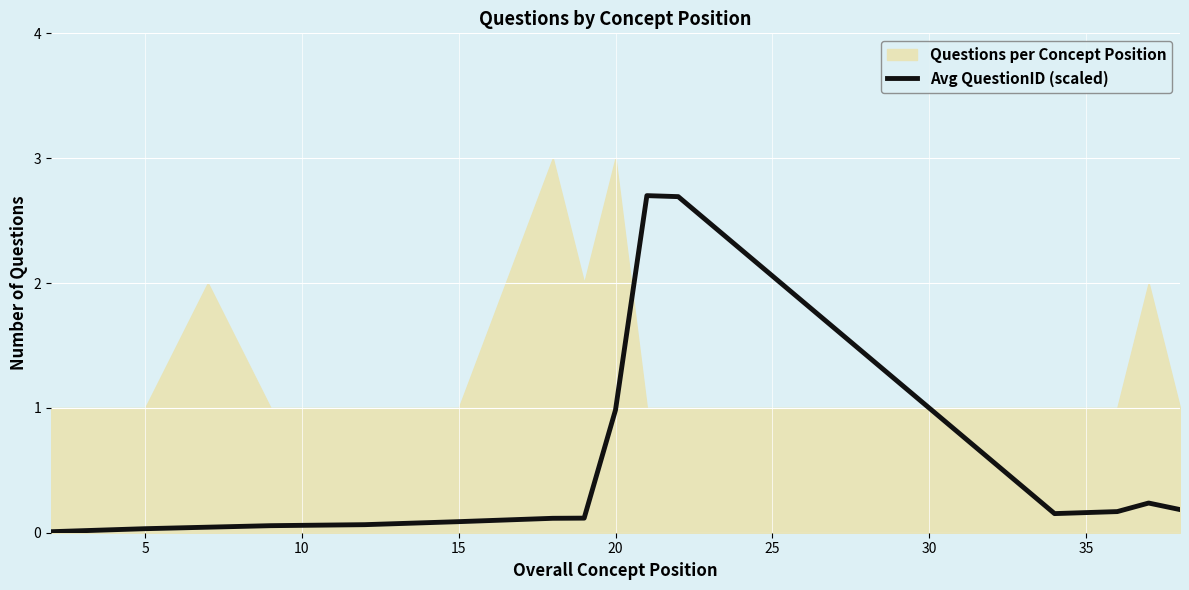

True or false: Avg QuestionID (scaled) has a value of 0.0 at 5.

True